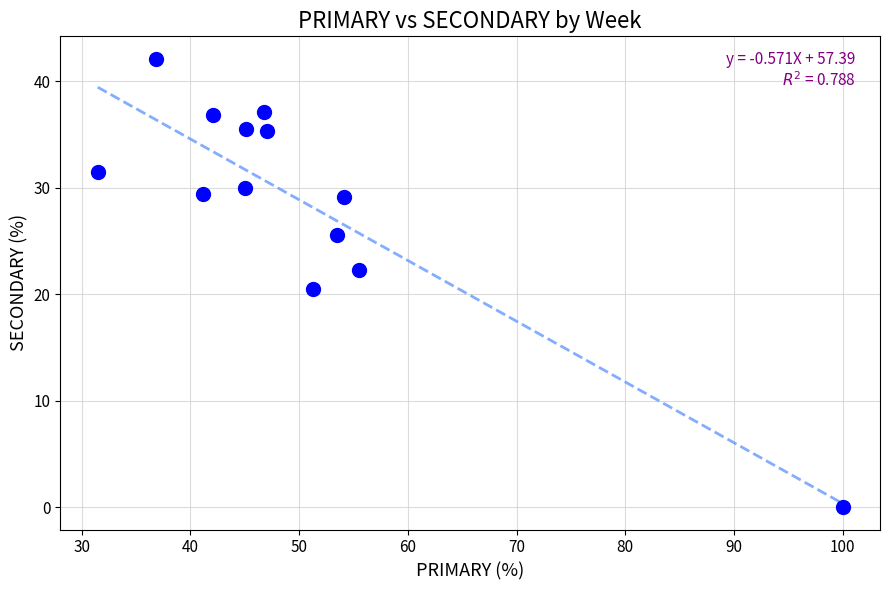

What is the range of X values (max minus min)?

68.5